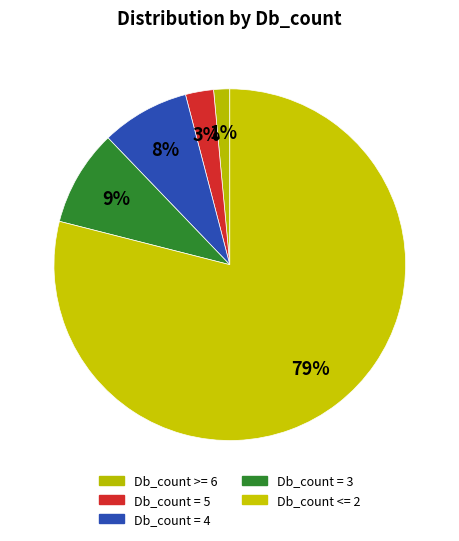

Count the number of slices in the pie.

5